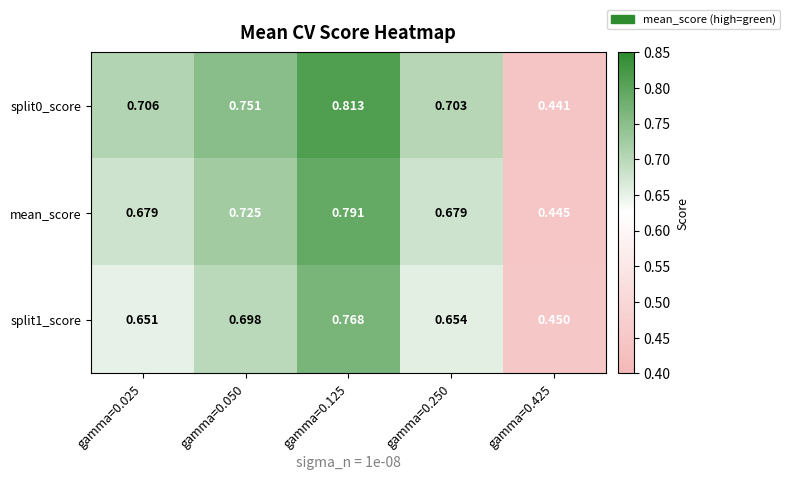

Is the value of mean_score at gamma=0.125 greater than the value of split1_score at gamma=0.025?

Yes